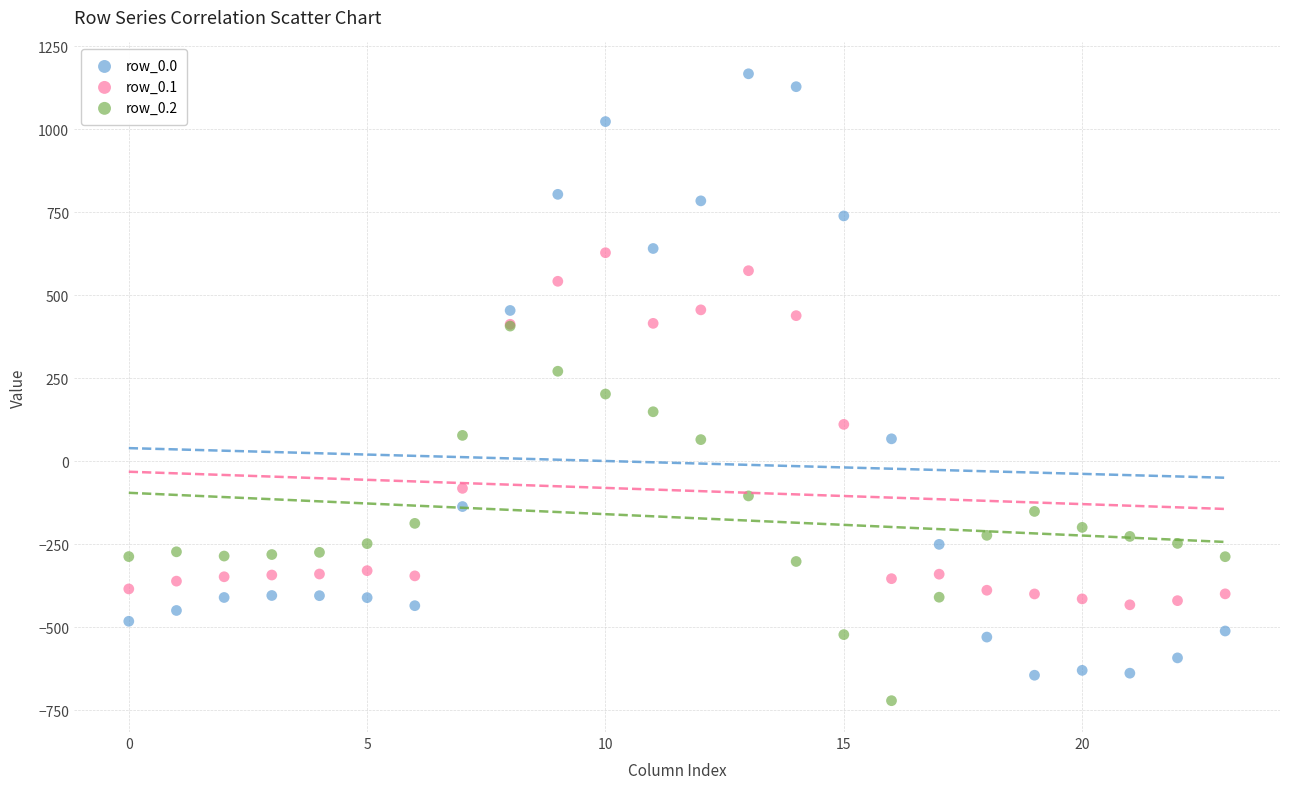

Which series reaches the minimum Y coordinate?

row_0.2